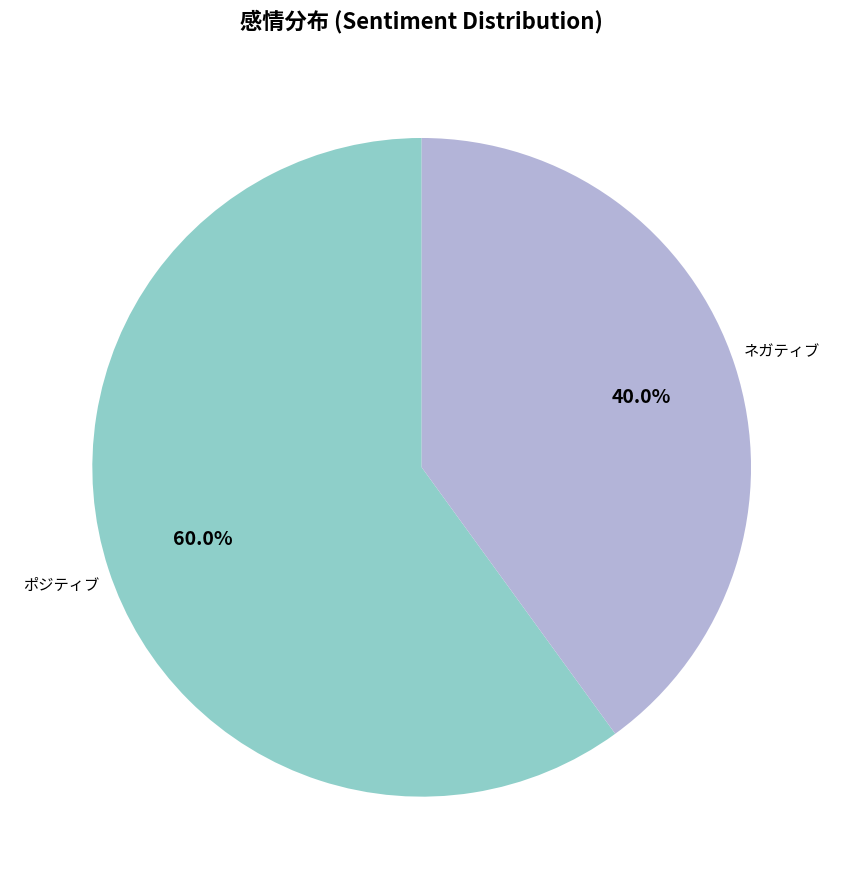

What is the ratio of the value at ポジティブ to the value at ネガティブ?

1.5